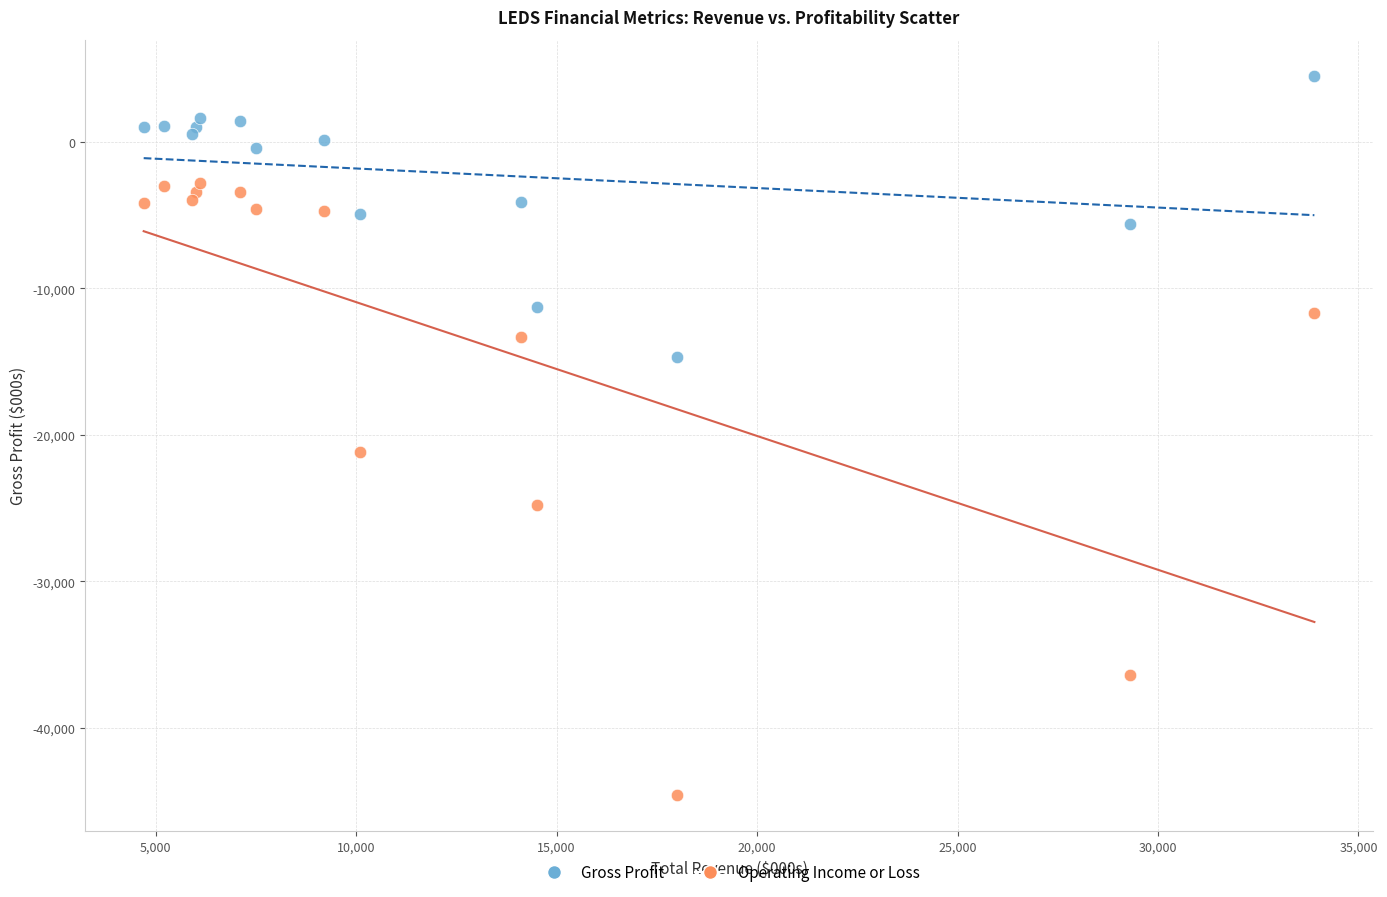

What are all the series names shown in the legend?

Gross Profit, Operating Income or Loss